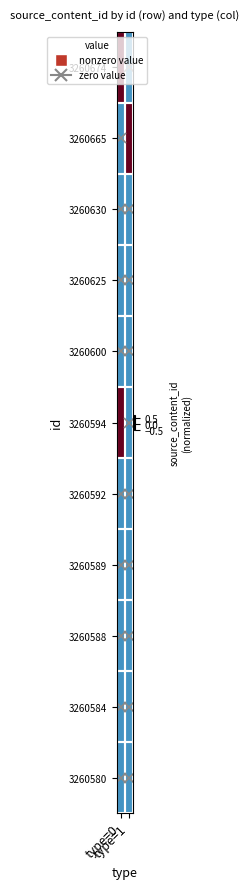

How many series are shown in this chart?

11